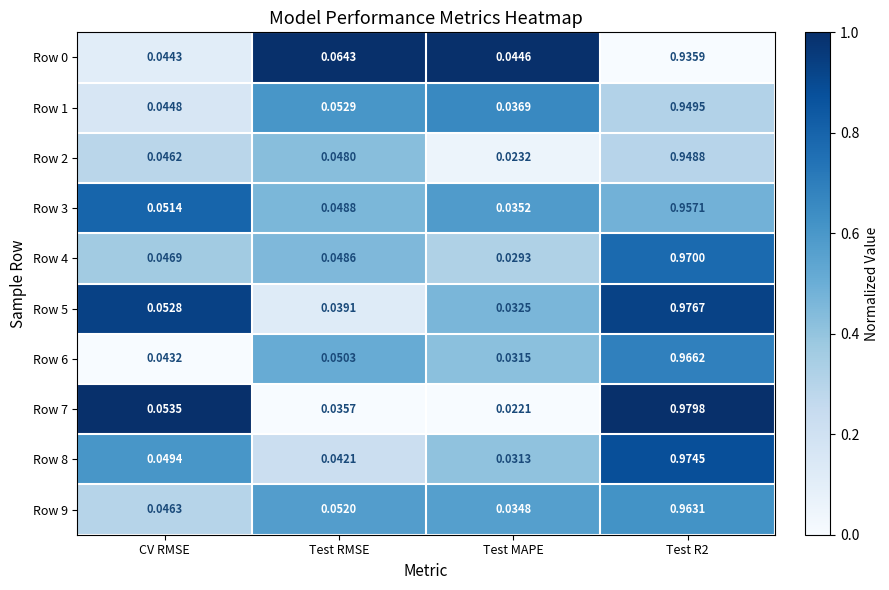

Is the value of Row 3 at Test R2 greater than the value of Row 9 at CV RMSE?

Yes